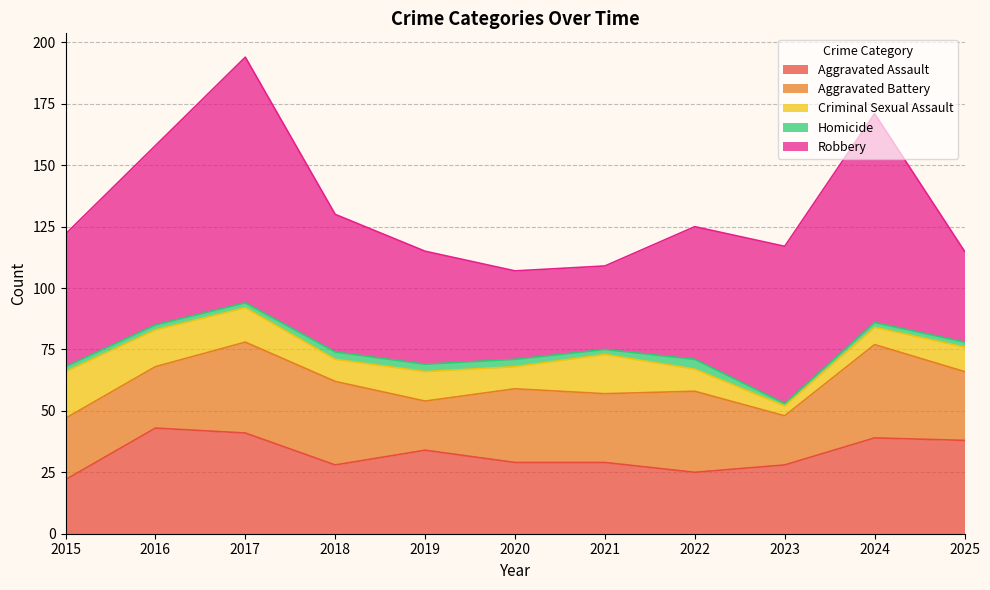

What is the lowest value of the Robbery series?

34